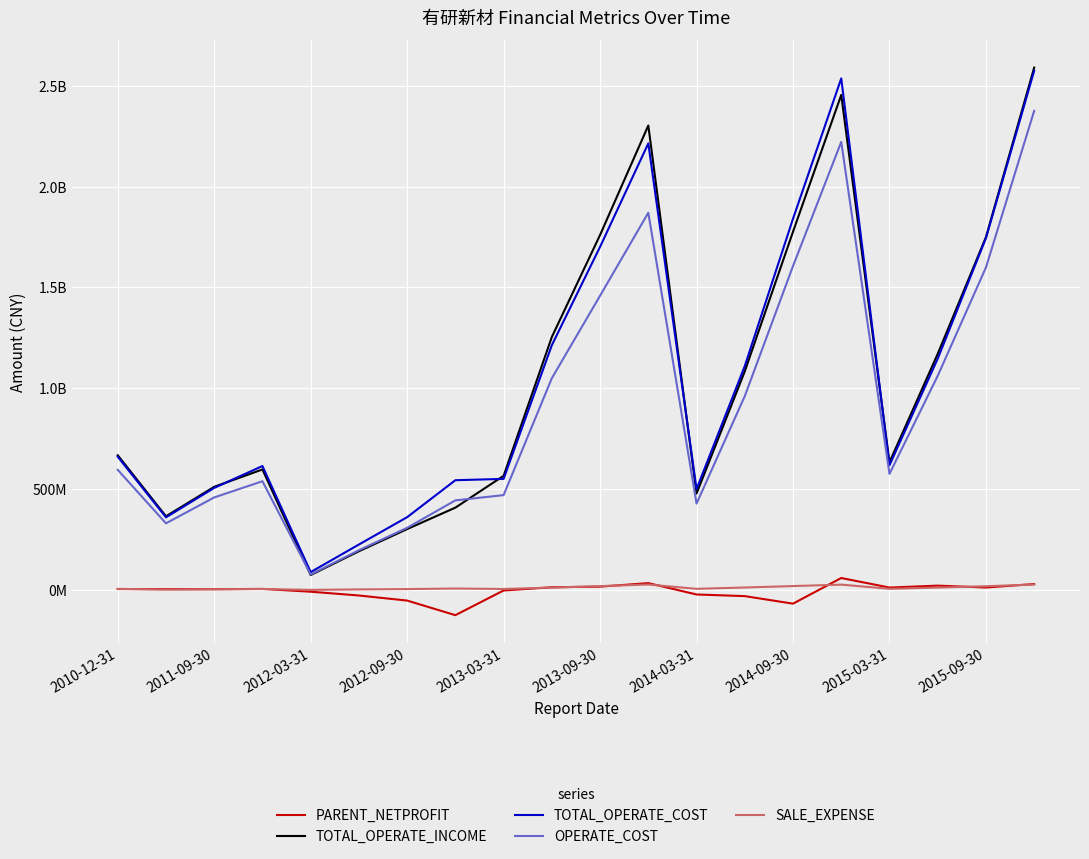

What are all the series names shown in the legend?

PARENT_NETPROFIT, TOTAL_OPERATE_INCOME, TOTAL_OPERATE_COST, OPERATE_COST, SALE_EXPENSE